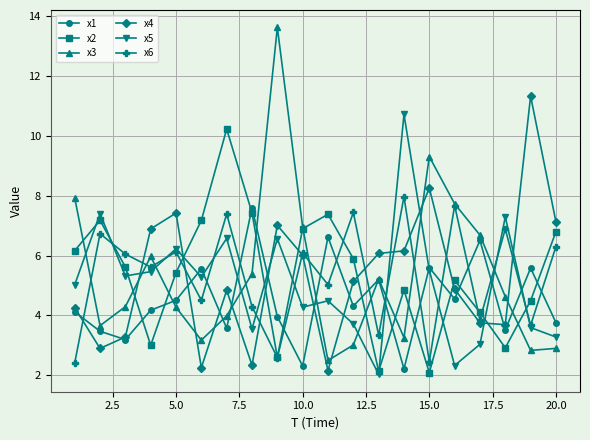

Which series has the widest spread of values?

x3